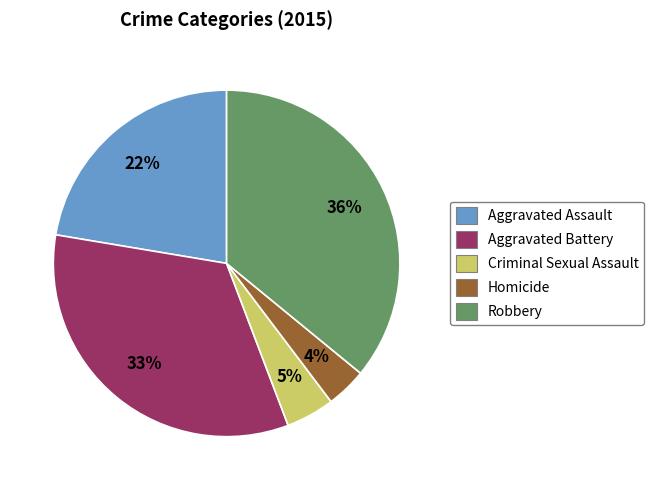

The Robbery slice represents 41% of the pie. True or false?

False